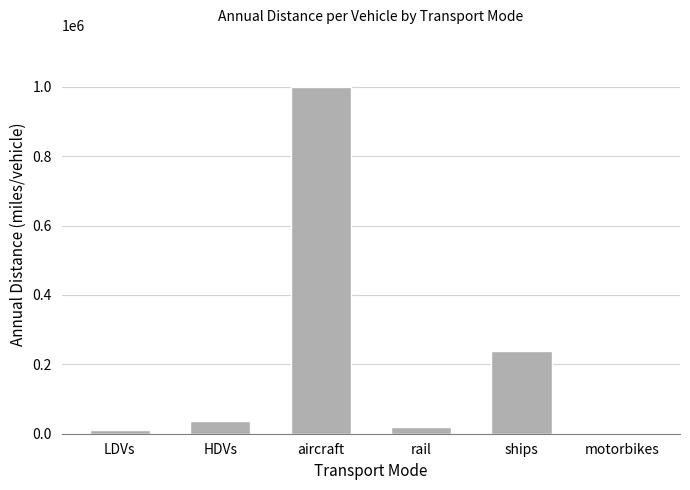

What is the maximum value shown in the chart?

999952.0